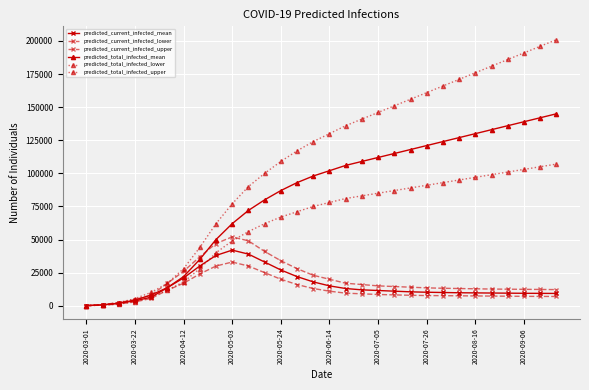

Which series has the widest spread of values?

predicted_total_infected_upper